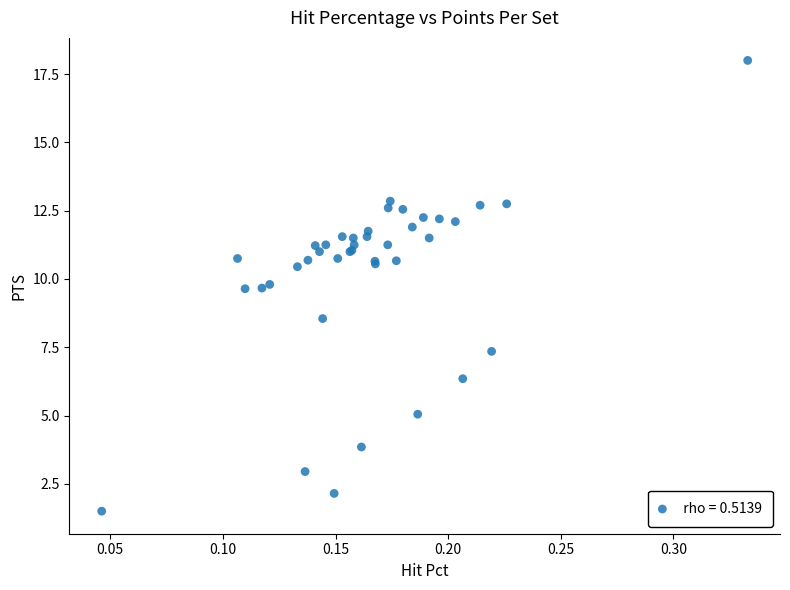

What Y value in the scatter plot is closest to 9?

8.6